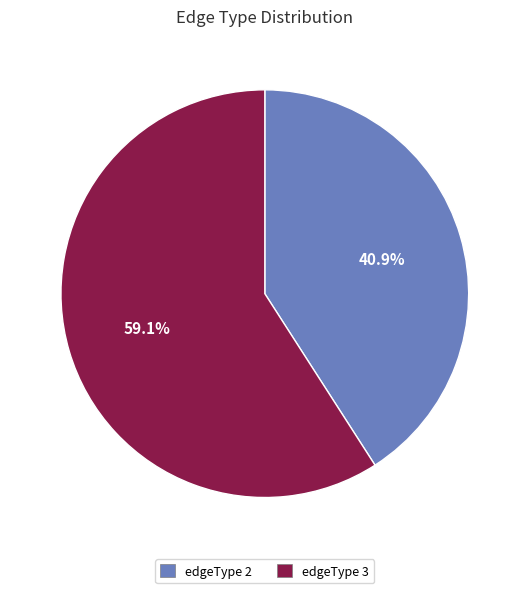

Which has a higher value, edgeType 3 or edgeType 2?

edgeType 3